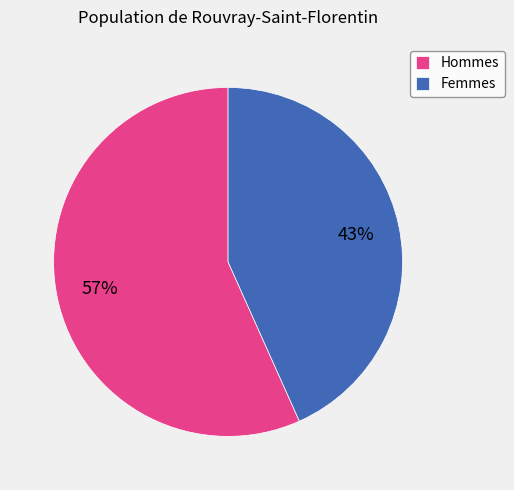

To the nearest percent, what is the combined percentage of Hommes and Femmes?

100%